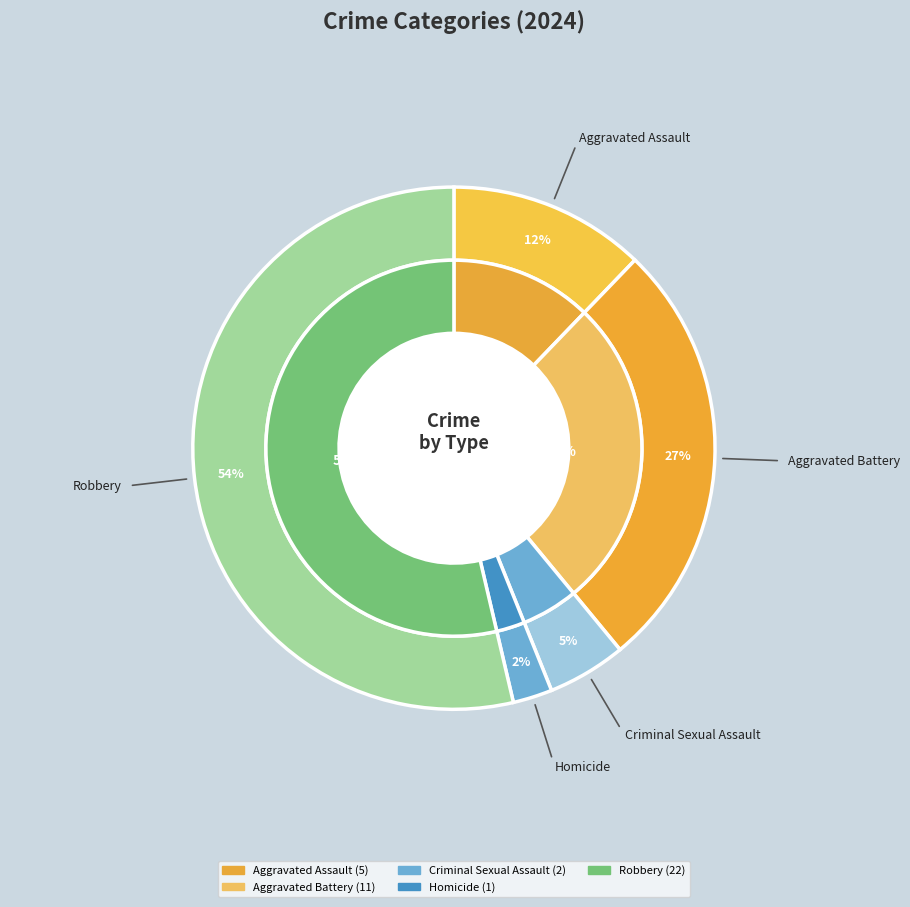

What is the majority slice?

Robbery